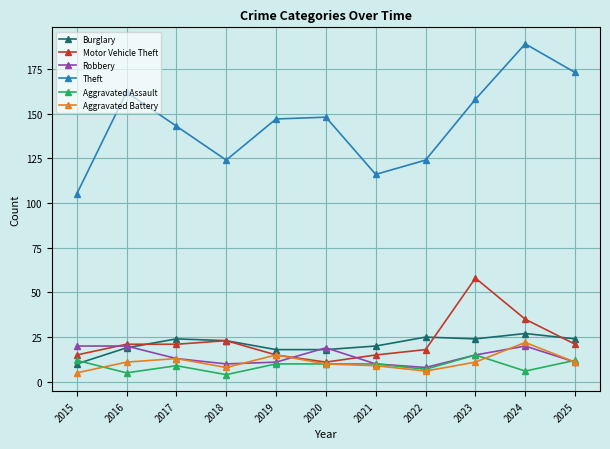

In Aggravated Battery, how many points are lower than both neighbors (excluding endpoints)?

2